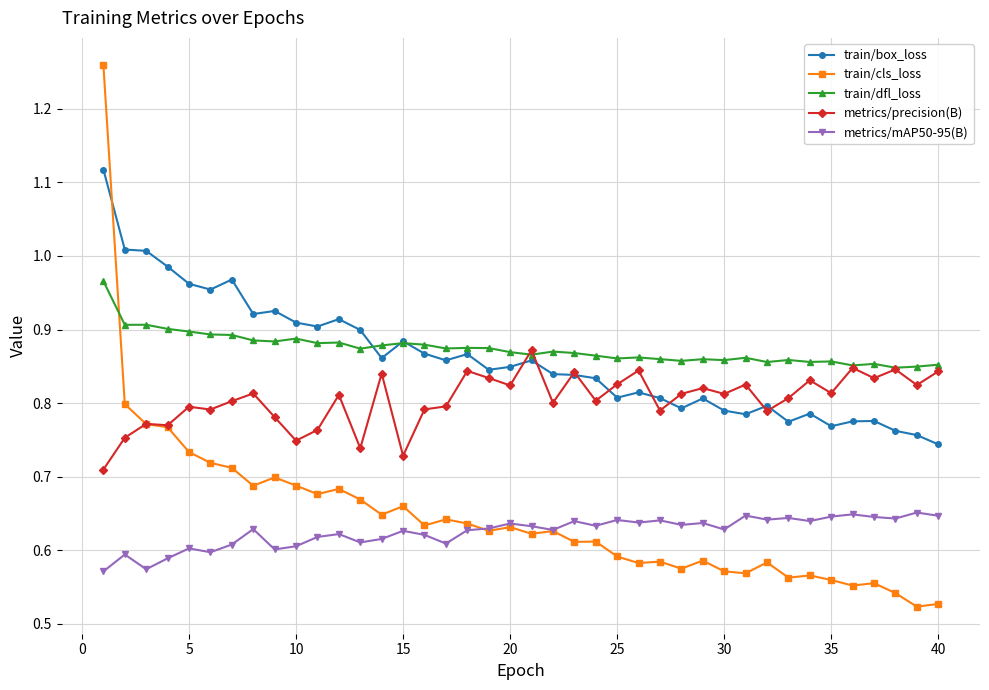

List the series in order of their peak value, highest first.

train/cls_loss, train/box_loss, train/dfl_loss, metrics/precision(B), metrics/mAP50-95(B)